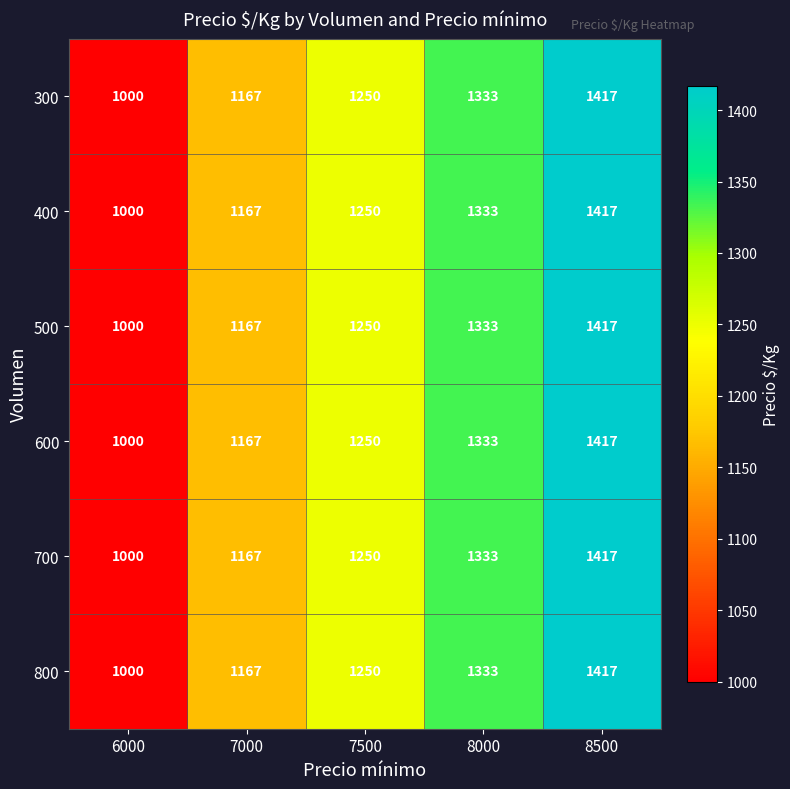

How many distinct data groups are displayed?

6